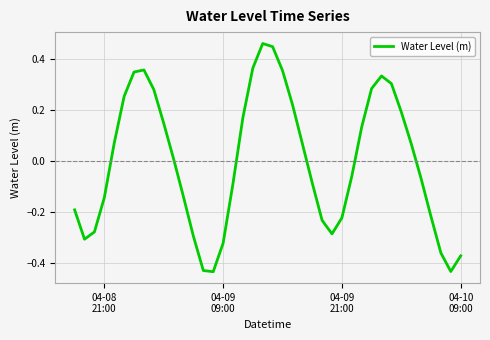

What is the difference between the maximum and minimum values?

0.9